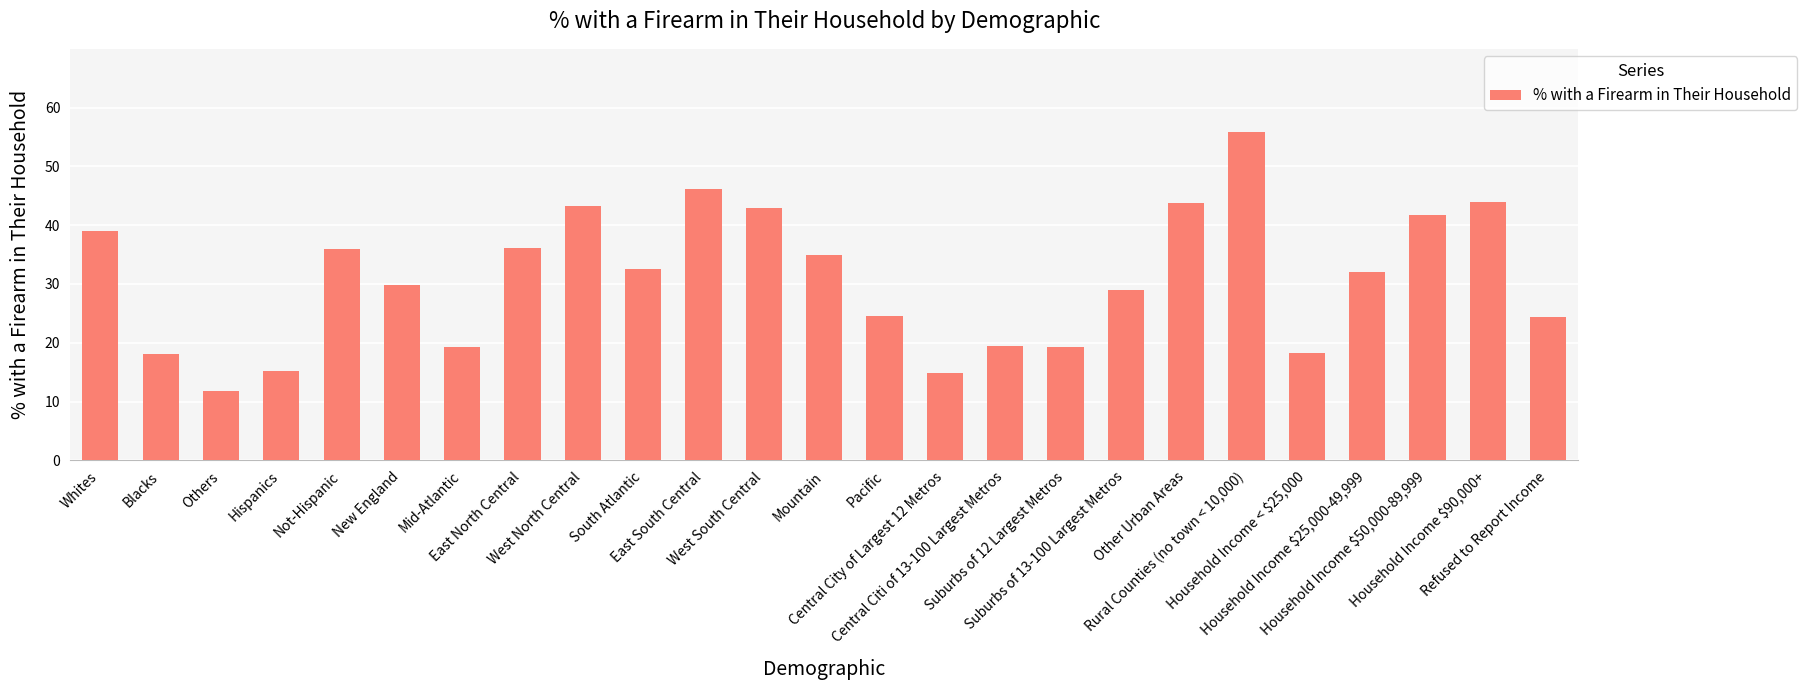

What is the label of the 2nd bar from the right?

Household Income $90,000+